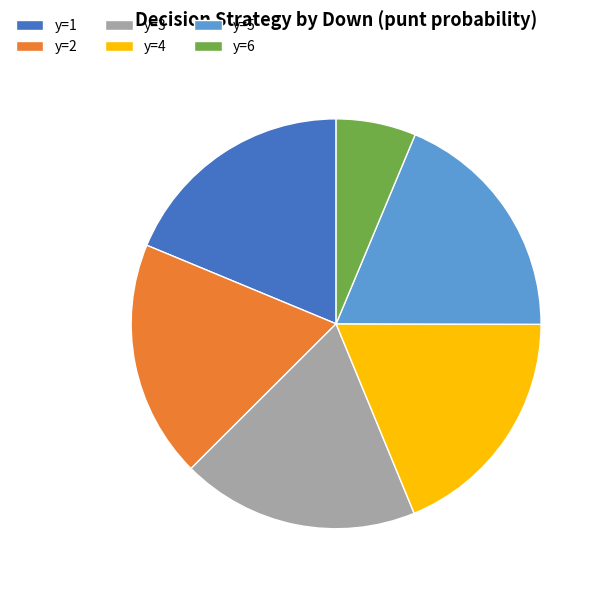

Approximately how many times larger is the value at y=6 compared to y=3?

0.3